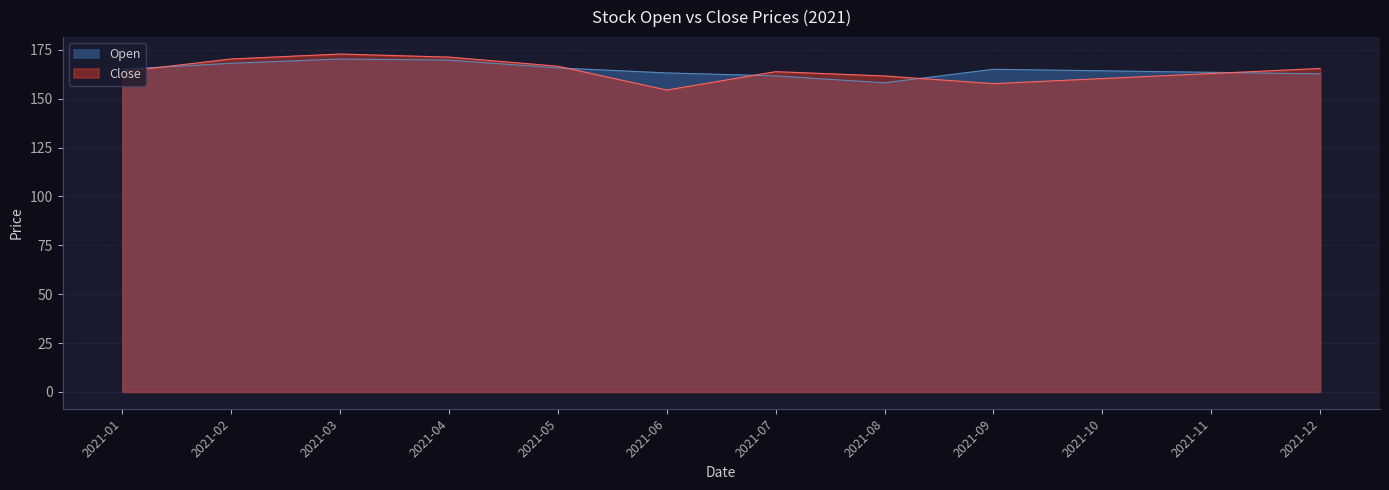

Is the value of Open at 2021-03 greater than the value of Close at 2021-10?

Yes